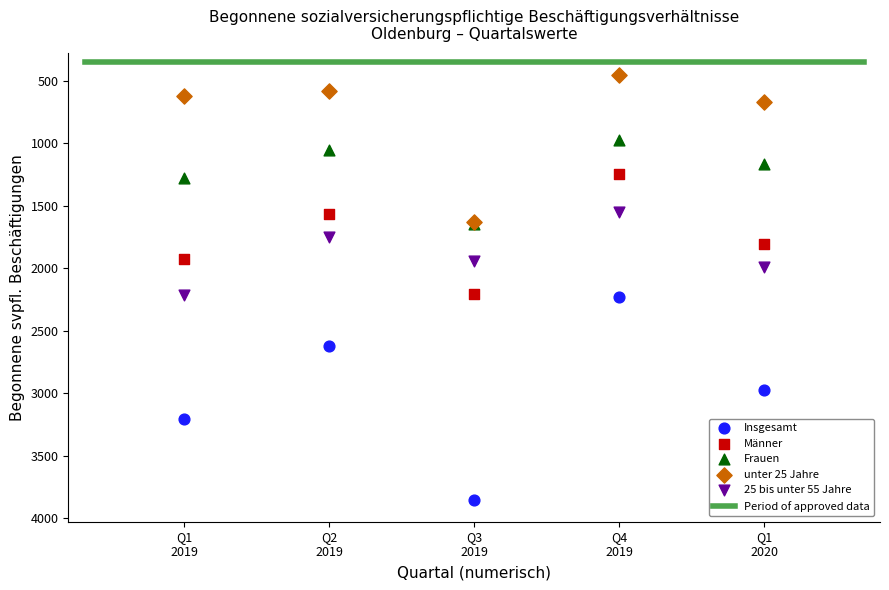

In the Insgesamt series, what Y value is closest to 3043?

2975